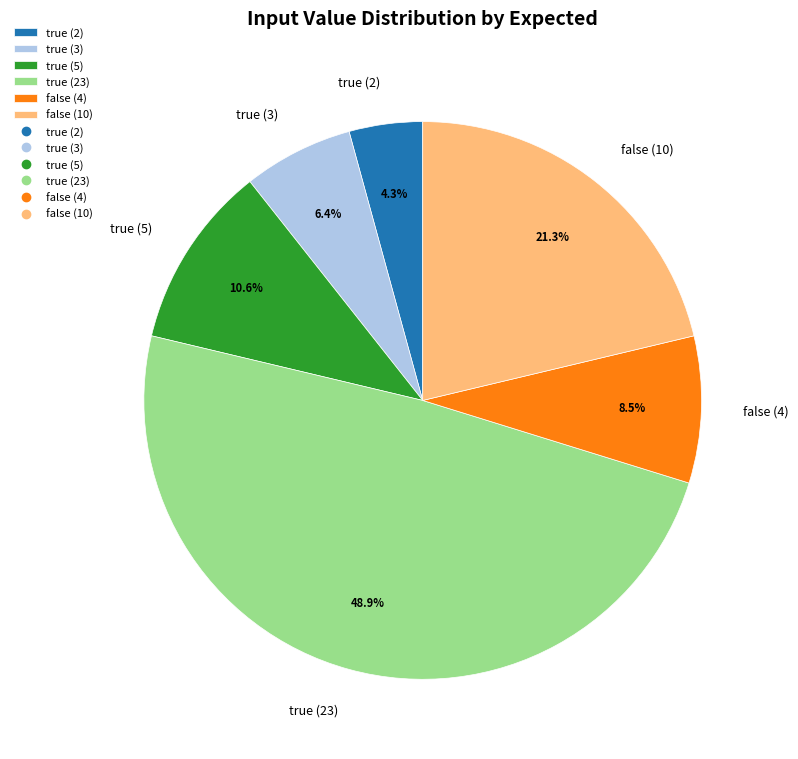

What percentage is NOT represented by false (10)?

78.7%